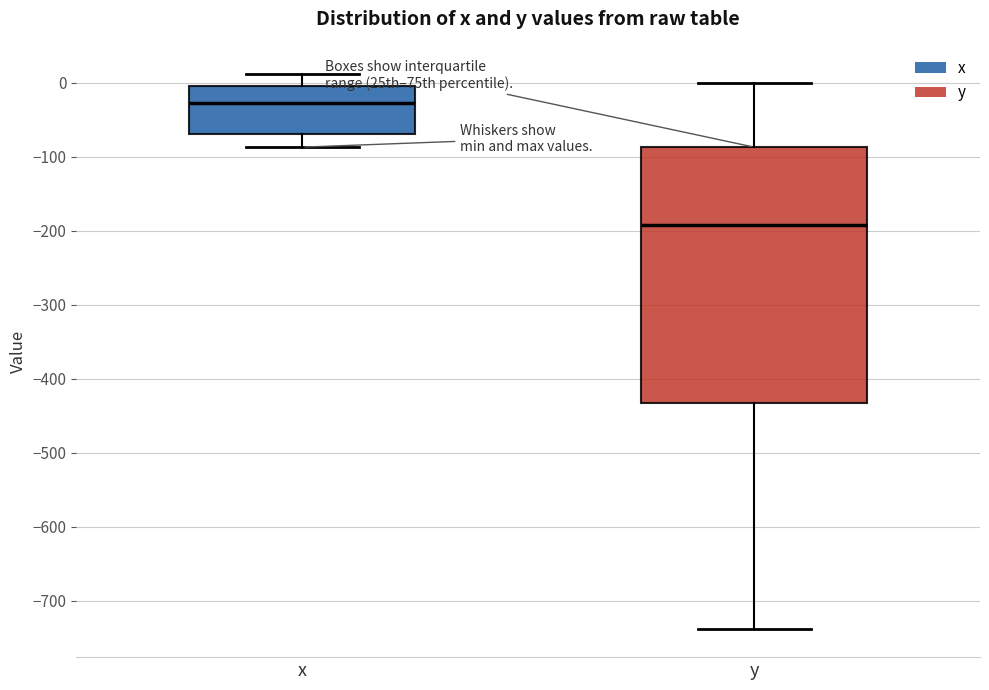

Reading left to right, transcribe this box plot: for each box, give where its median line is, the range the box spans, and where its two whiskers end, as read against the y-axis. The values are not printed on the chart, so give them approximately, as read against the axis.

x: median -30, box -70 to 0, whiskers -90 to 10
y: median -190, box -430 to -90, whiskers -740 to 0